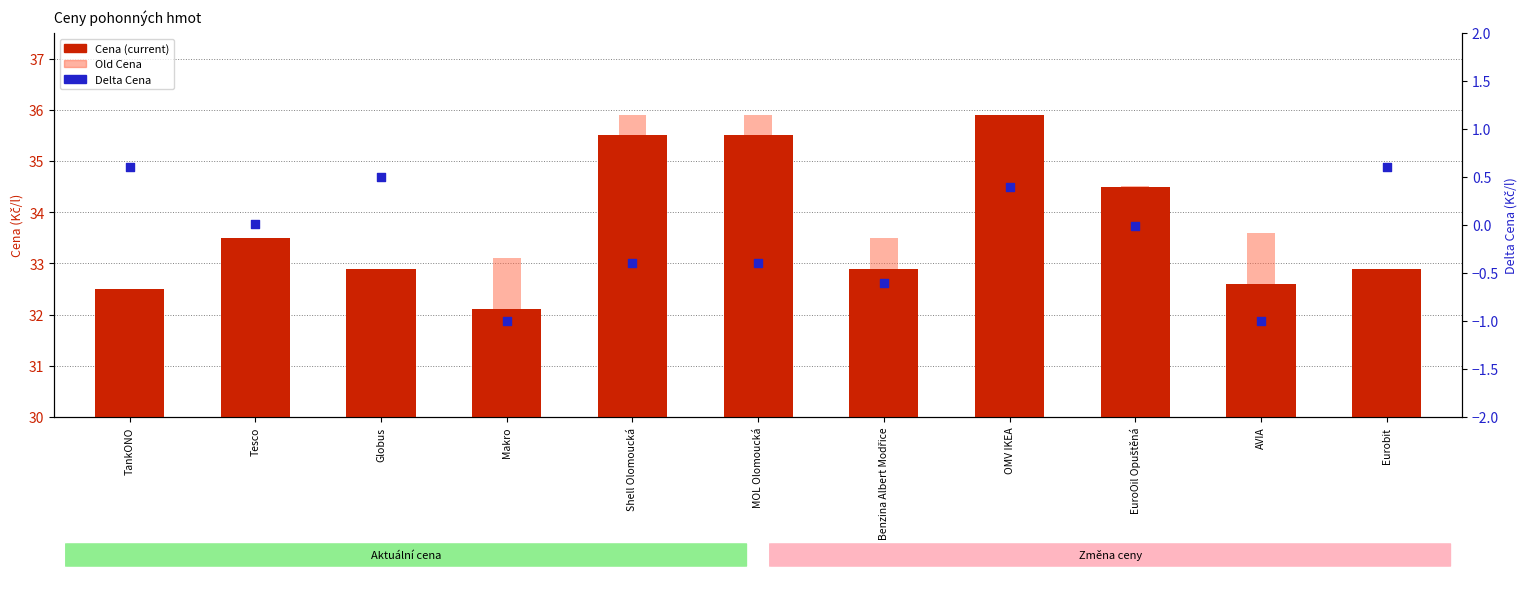

Which series has the largest Y range (max minus min)?

Old Cena